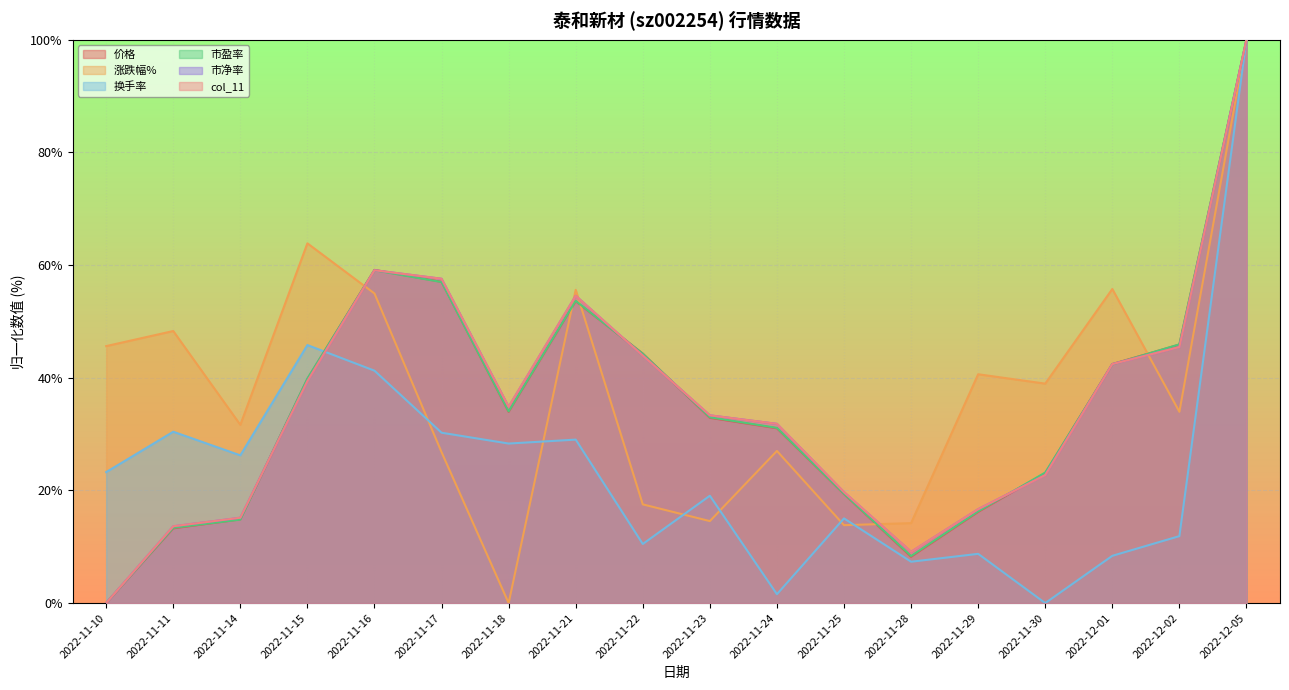

How many times do 价格 and 市净率 cross each other?

5